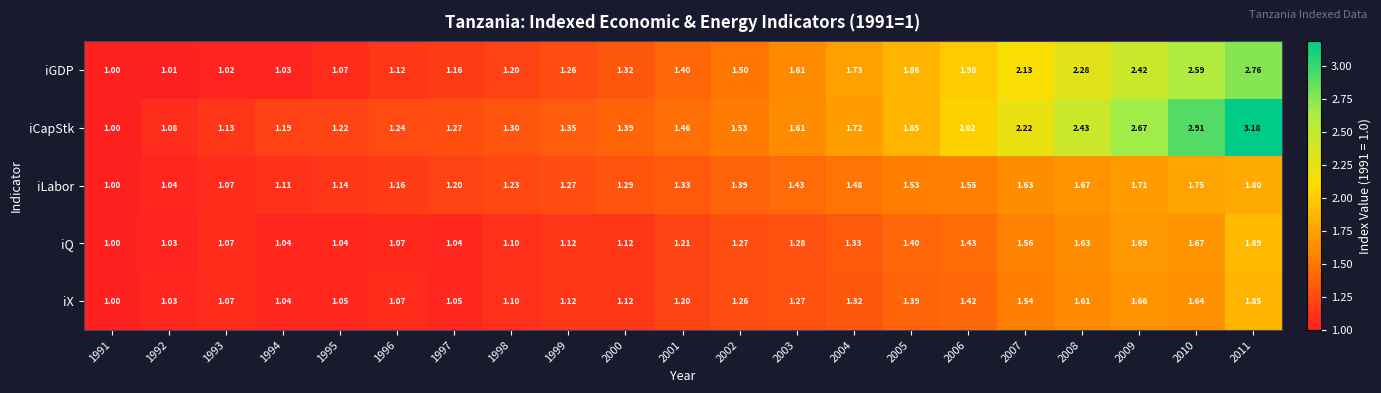

Which series has the largest total across all categories?

iCapStk